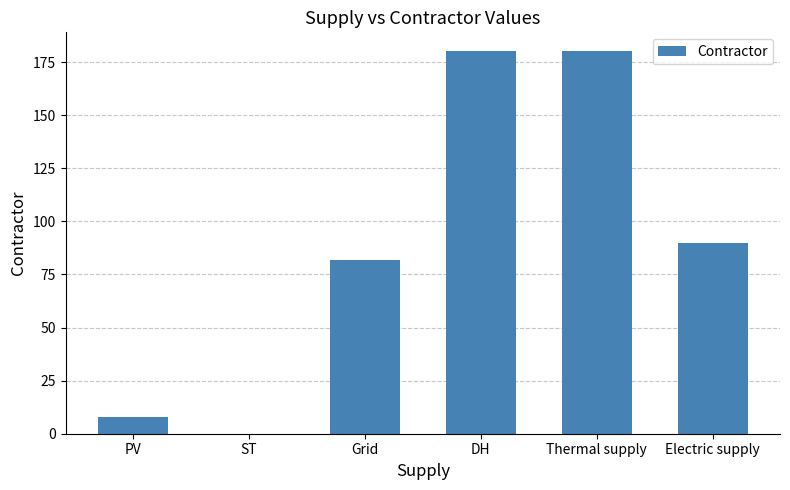

What is the sum of all values?

540